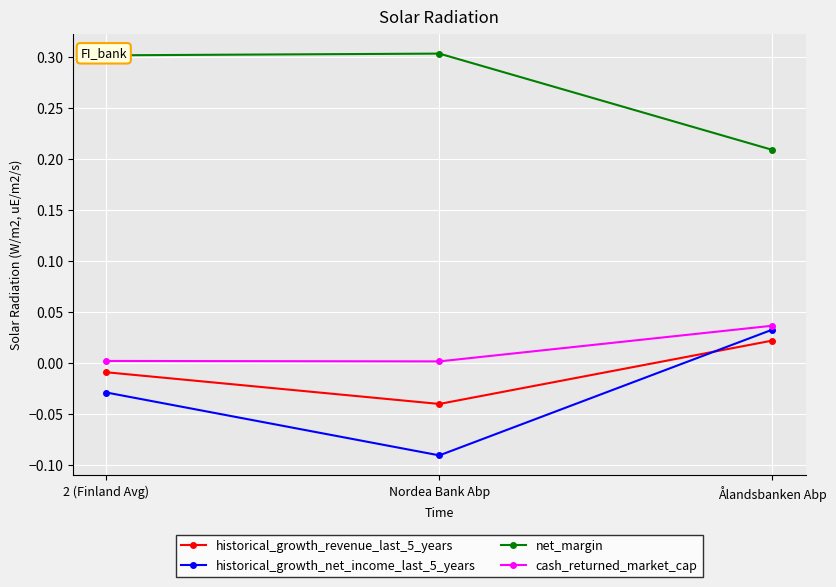

What are all the series names shown in the legend?

historical_growth_revenue_last_5_years, historical_growth_net_income_last_5_years, net_margin, cash_returned_market_cap